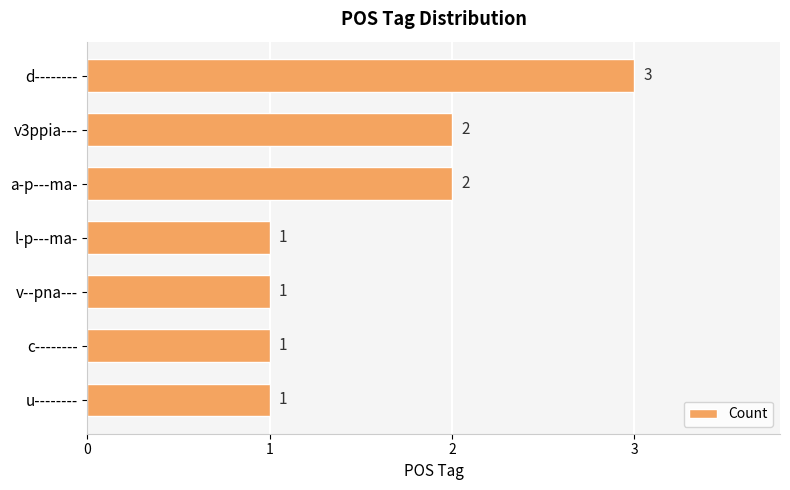

How many values are between 1 and 2?

6